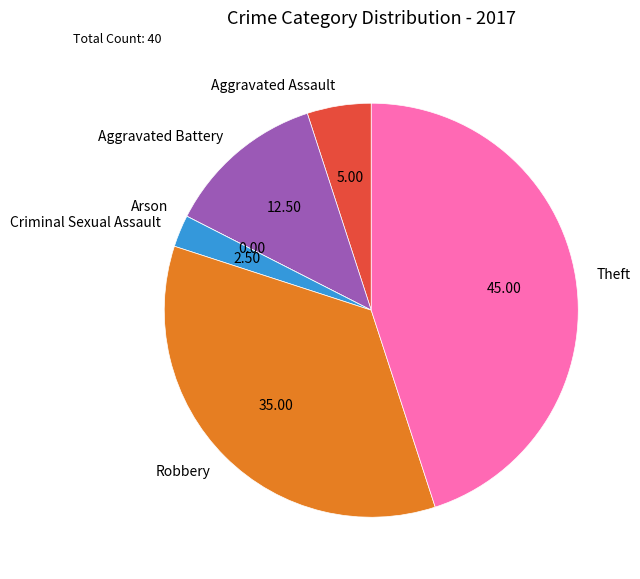

Which slice is the largest?

Theft